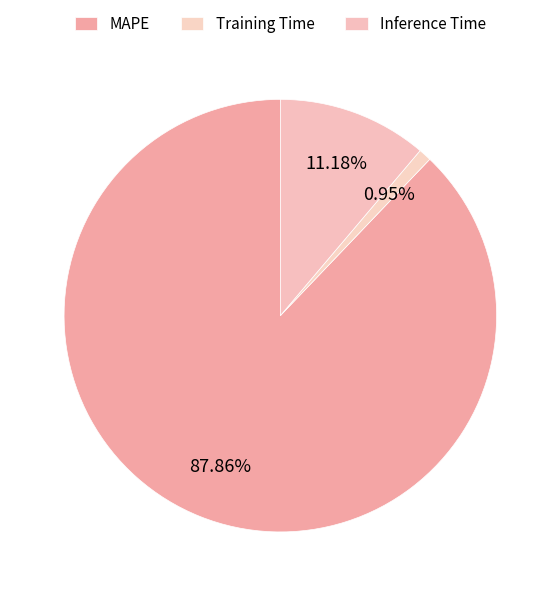

How many slices are in this pie chart?

3